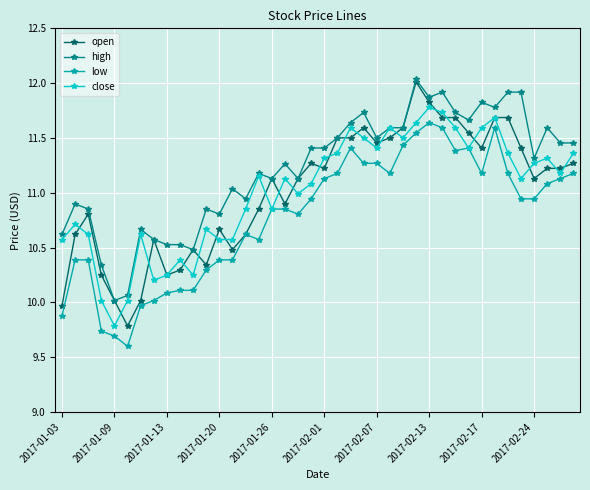

What is the maximum value for open?

12.0